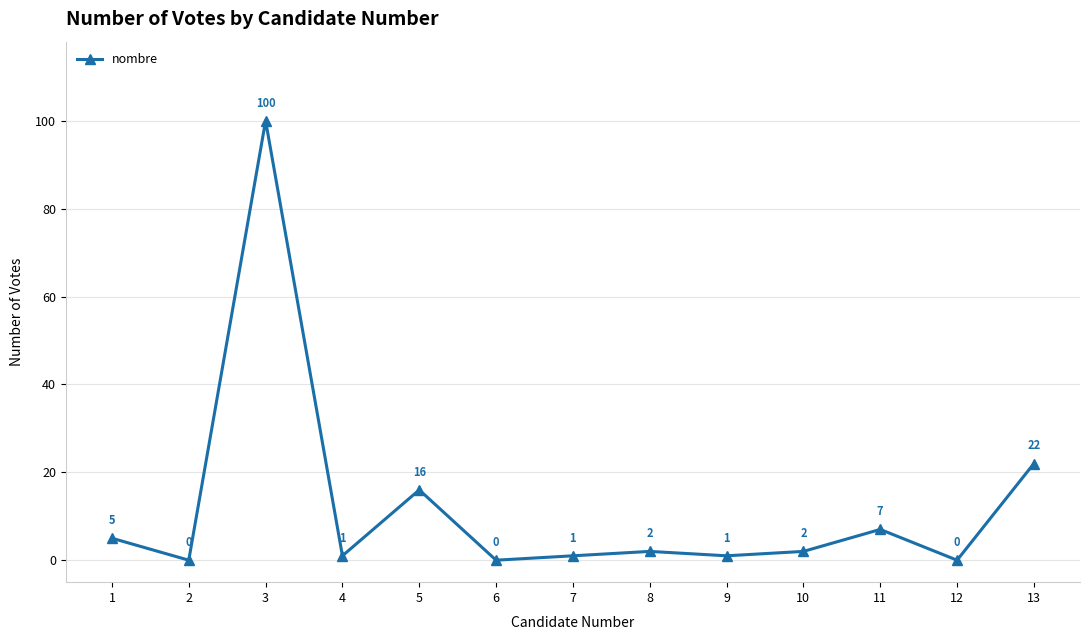

What is the maximum value shown in the chart?

100